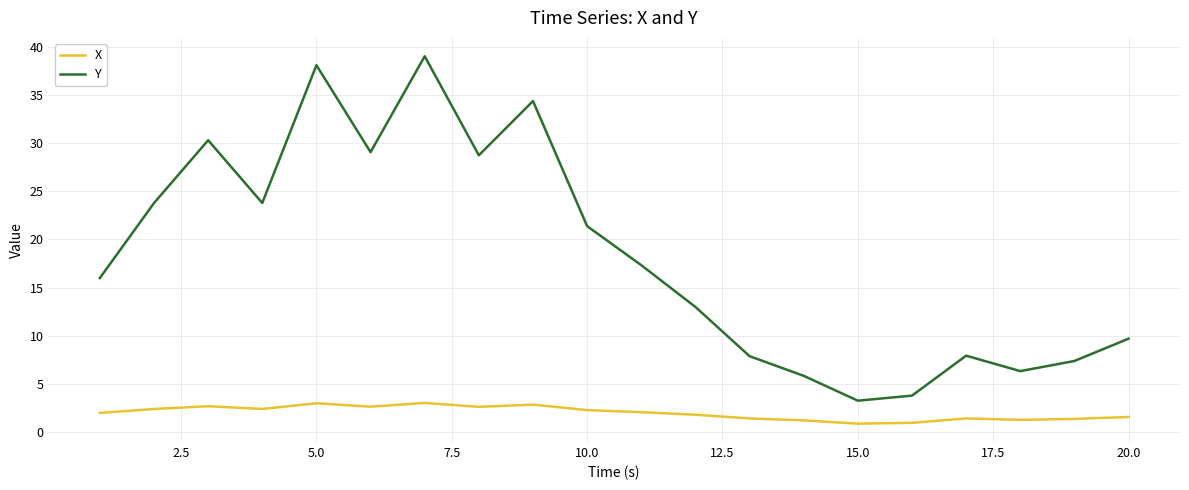

What is the difference between the maximum and minimum values in the Y series?

35.7